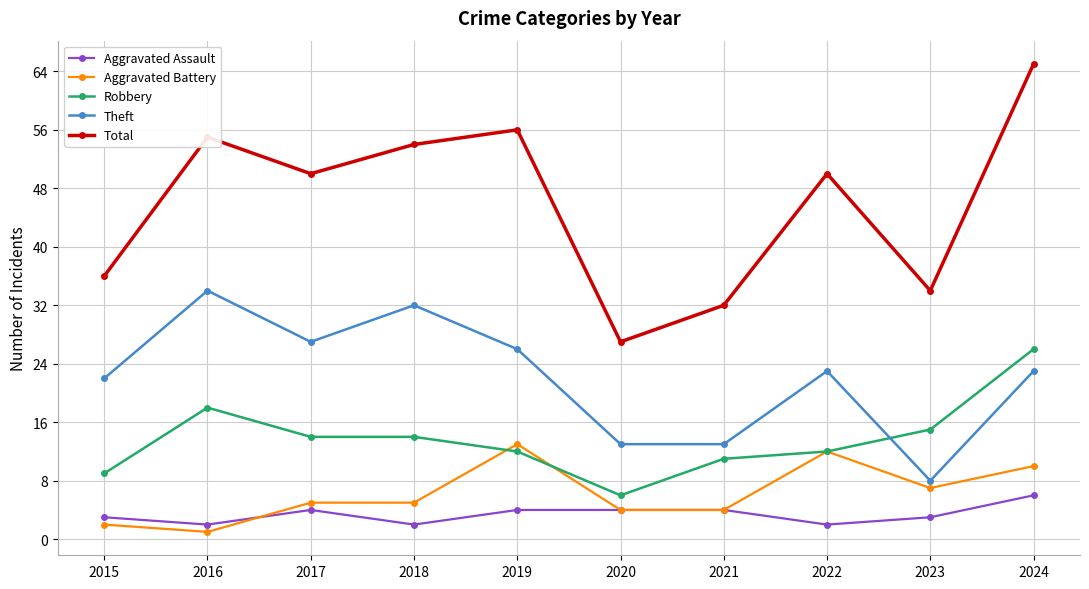

In Theft, how many points are higher than both neighbors (excluding endpoints)?

3